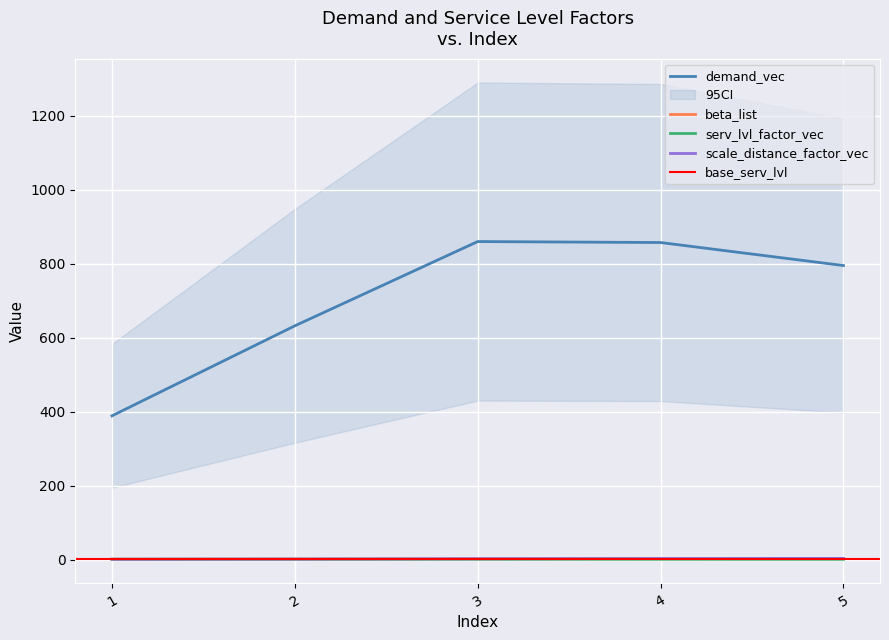

At which label does scale_distance_factor_vec reach its peak?

5